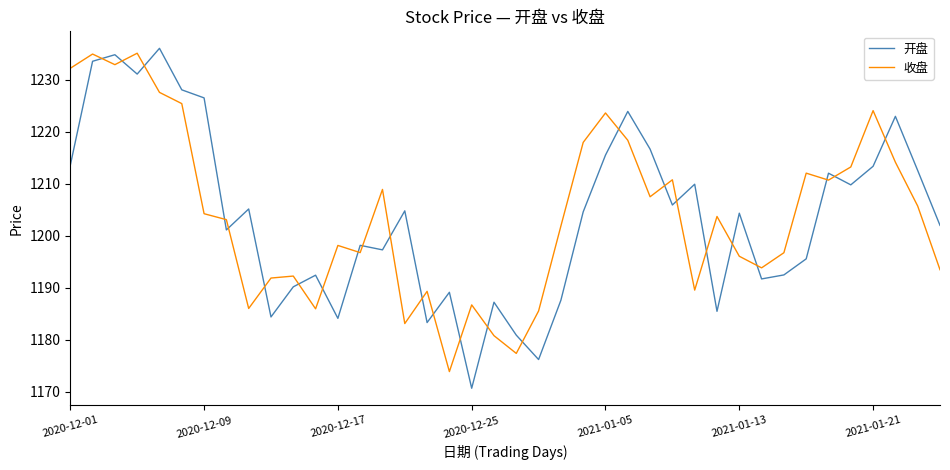

Which series ends up on top after the final intersection of 开盘 and 收盘?

开盘